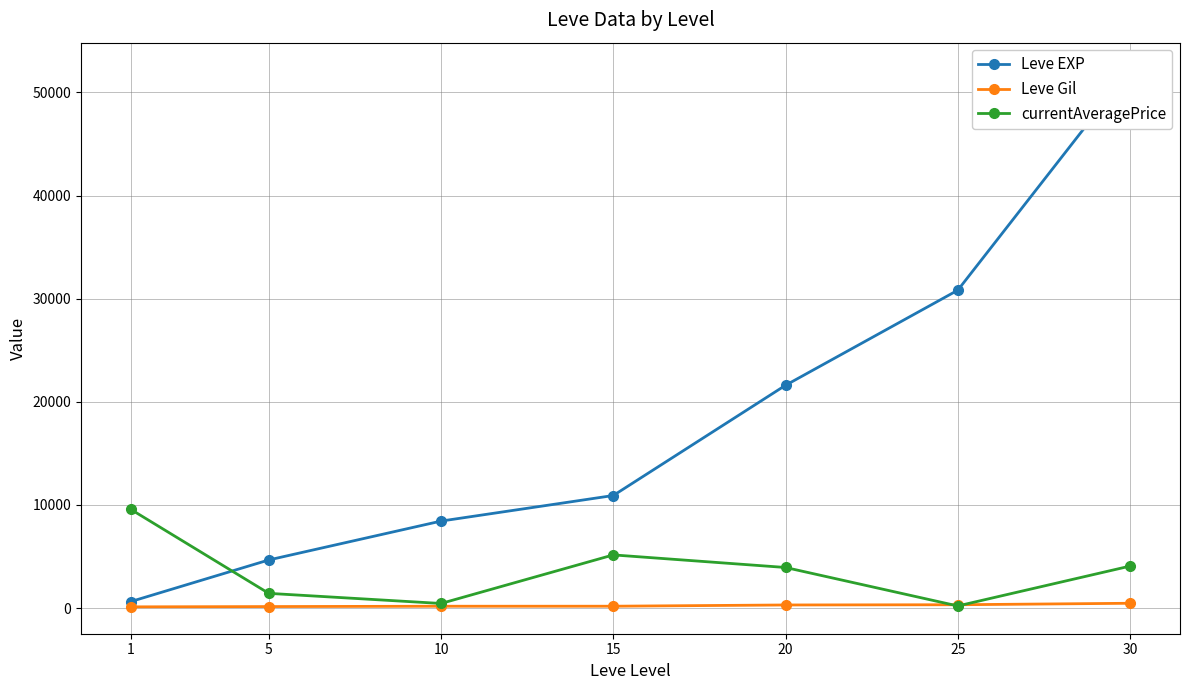

Does the chart display data point markers on the line(s)?

Yes